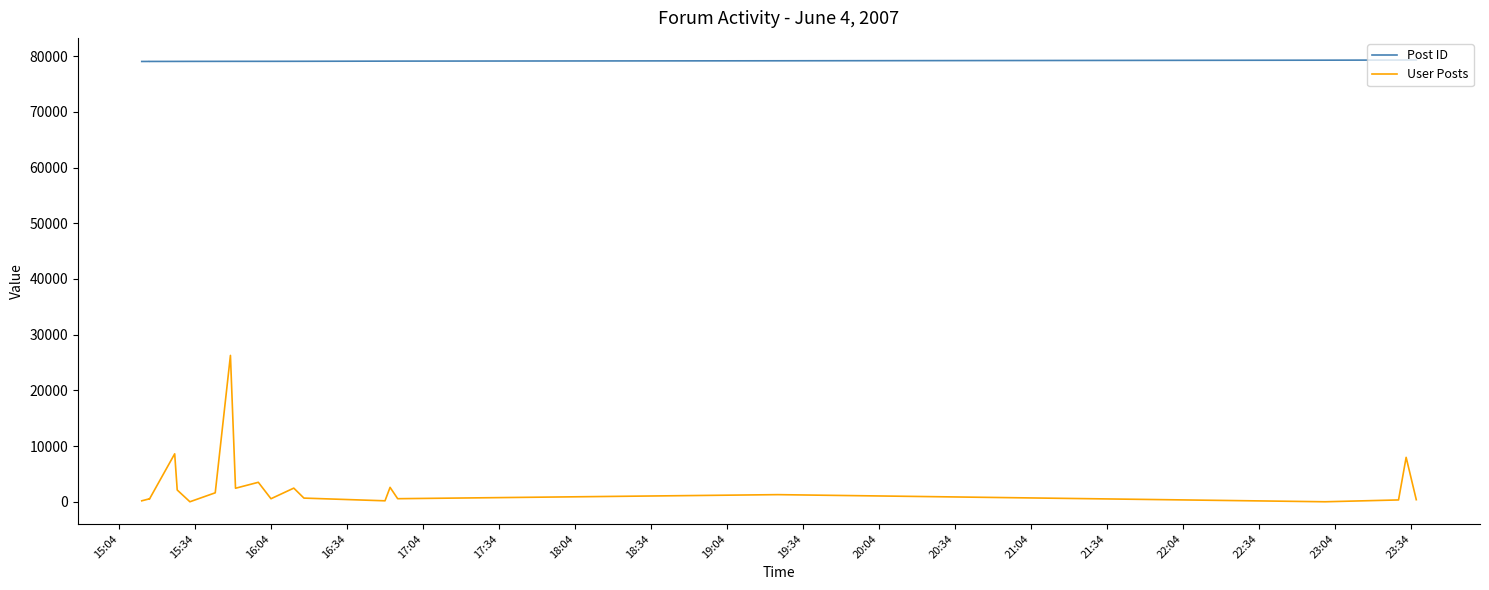

True or false: User Posts has more than 1 interior local peaks.

True